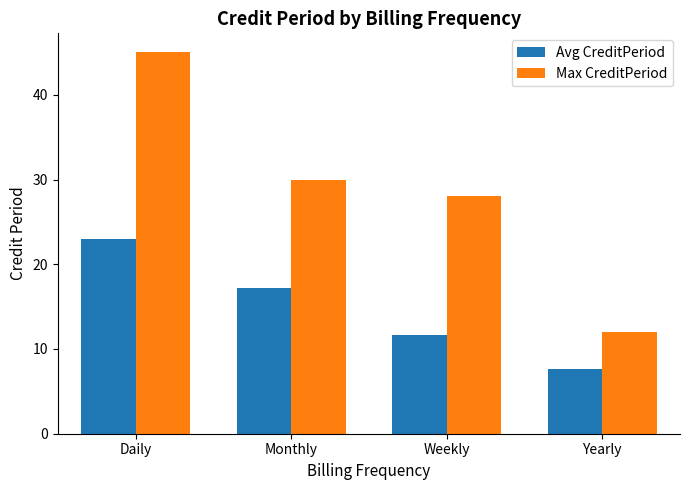

Is it true that Max CreditPeriod equals 28.0 at Weekly?

True